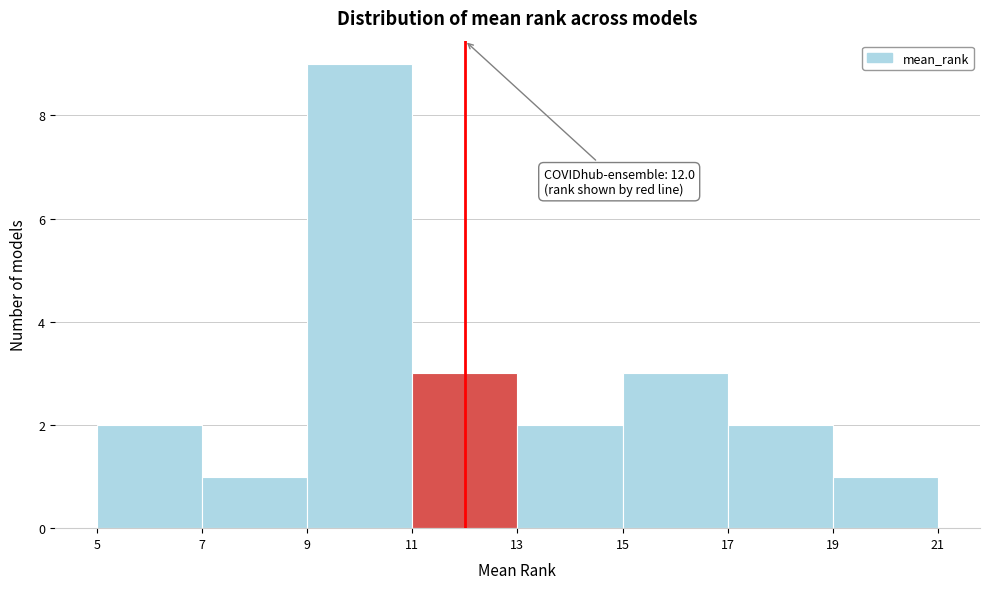

Which range on the x-axis has the tallest bar?

9 to 11